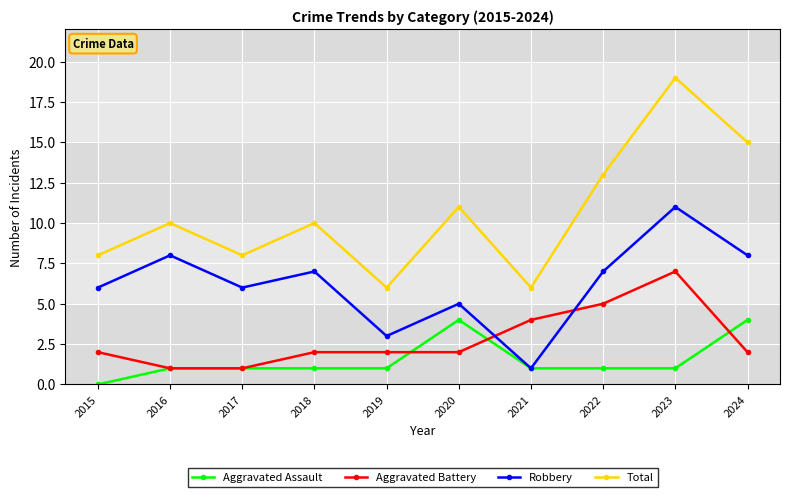

What is the total value across all series at 2017?

16